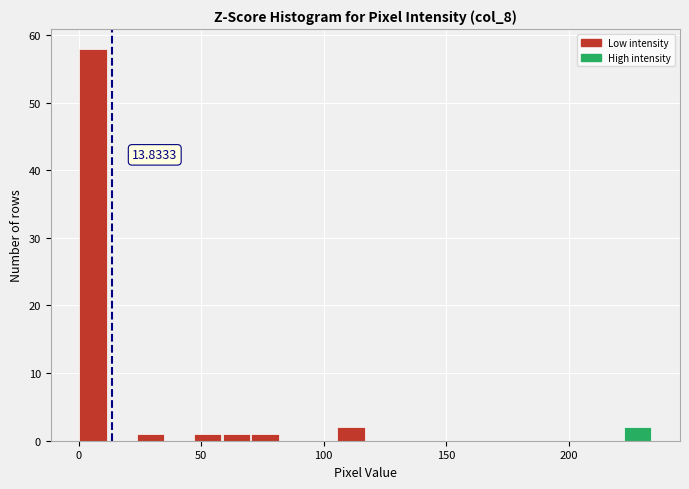

Around what value on the x-axis is the tallest bar? Give the approximate position of its centre, as read against the axis.

5